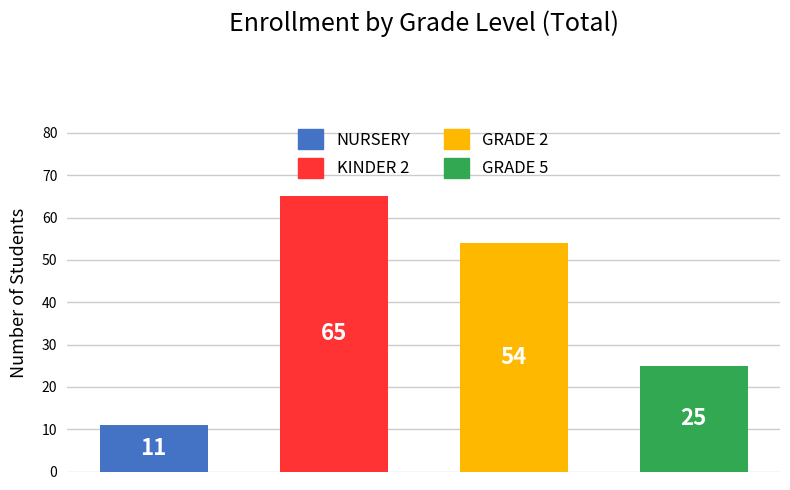

What is the average value?

39